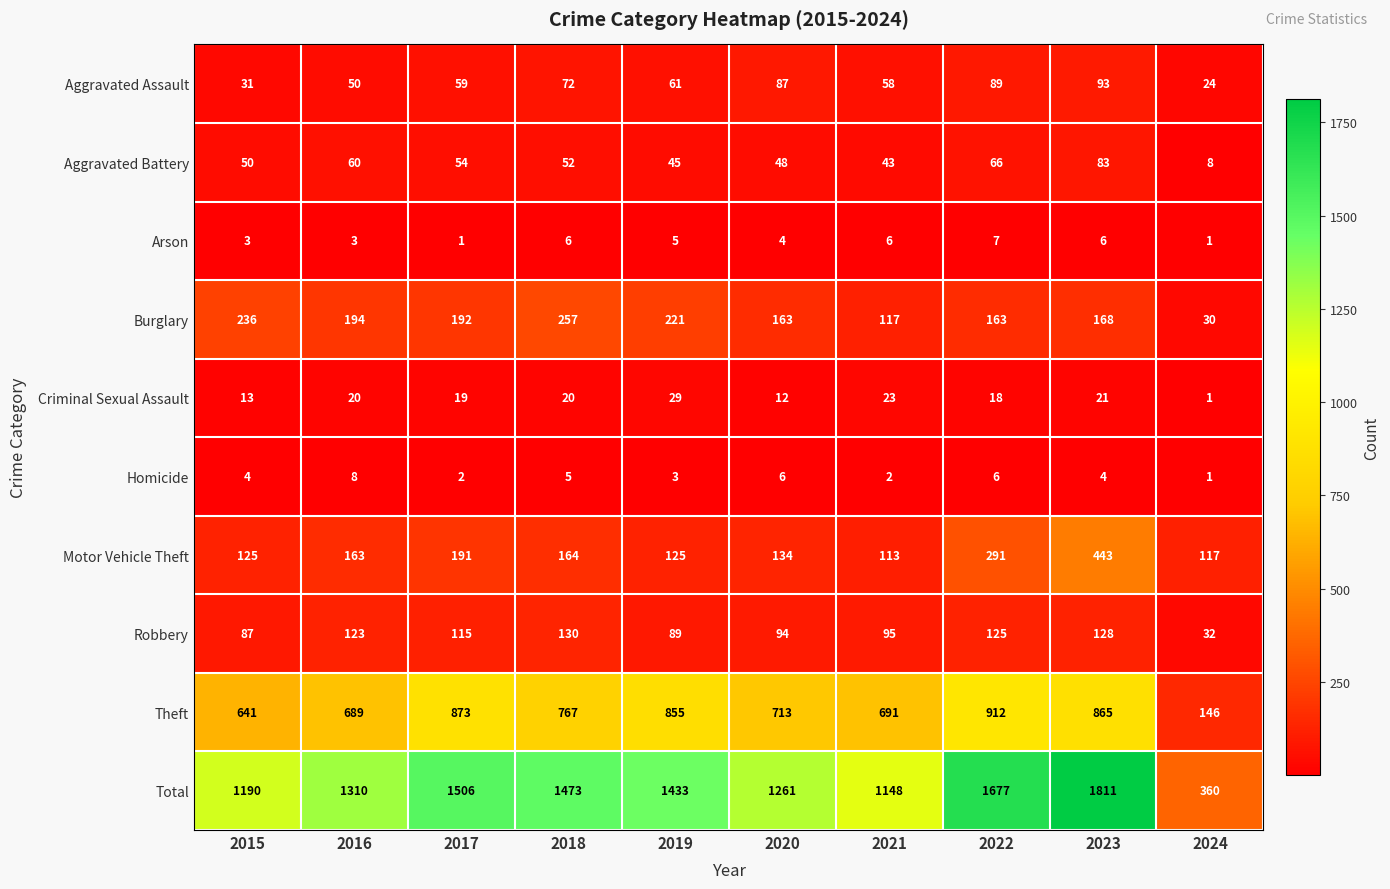

What is the difference between the Burglary values at 2015 and 2021?

119